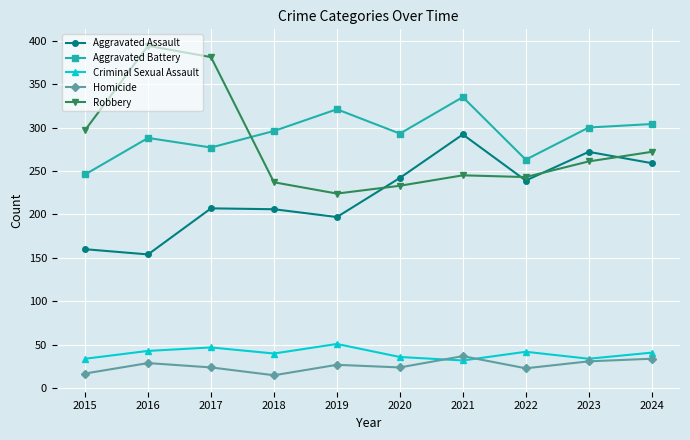

True or false: Aggravated Battery has more than 2 interior local peaks.

True